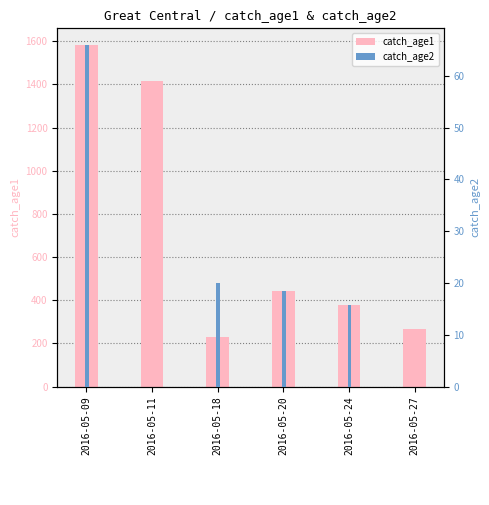

How many series are shown in this chart?

2